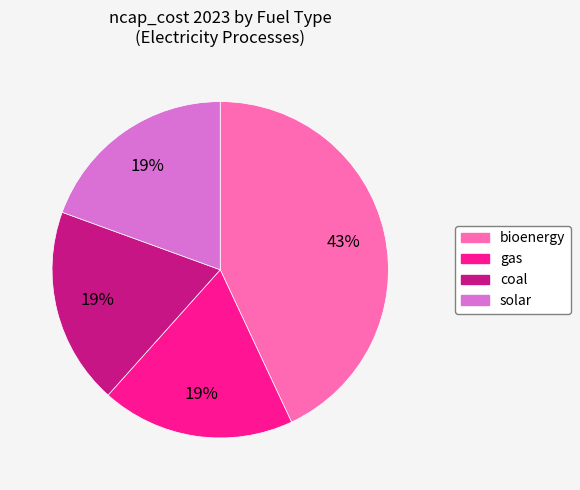

Between bioenergy and gas, which is larger?

bioenergy